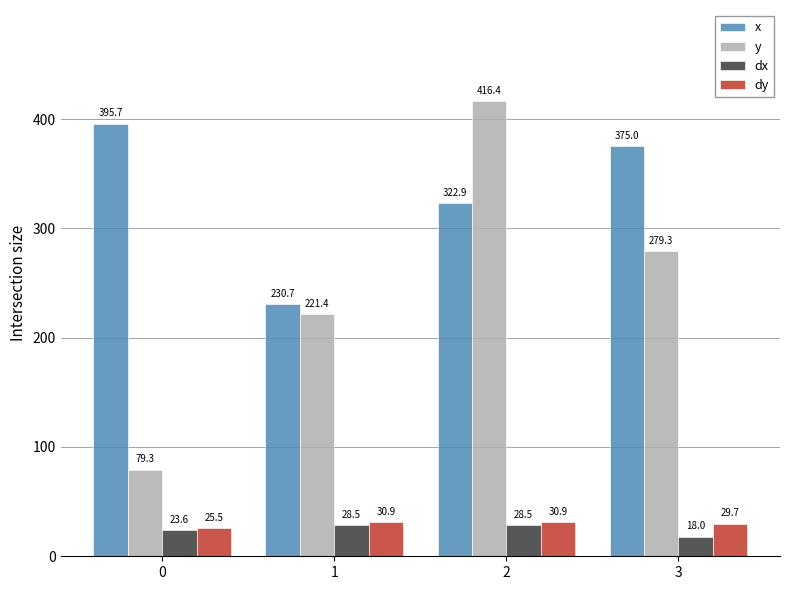

Reading left to right, what are all the values shown in this chart?

x: 395.7	230.7	322.9	375.0
y: 79.3	221.4	416.4	279.3
dx: 23.6	28.5	28.5	18.0
dy: 25.5	30.9	30.9	29.7